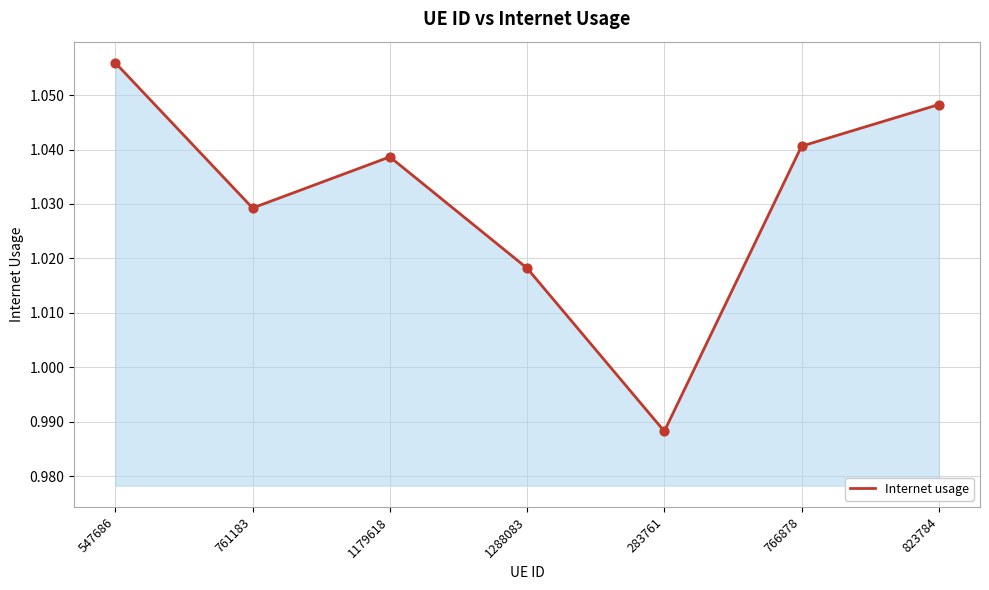

Which has a higher value, 823784 or 761183?

823784